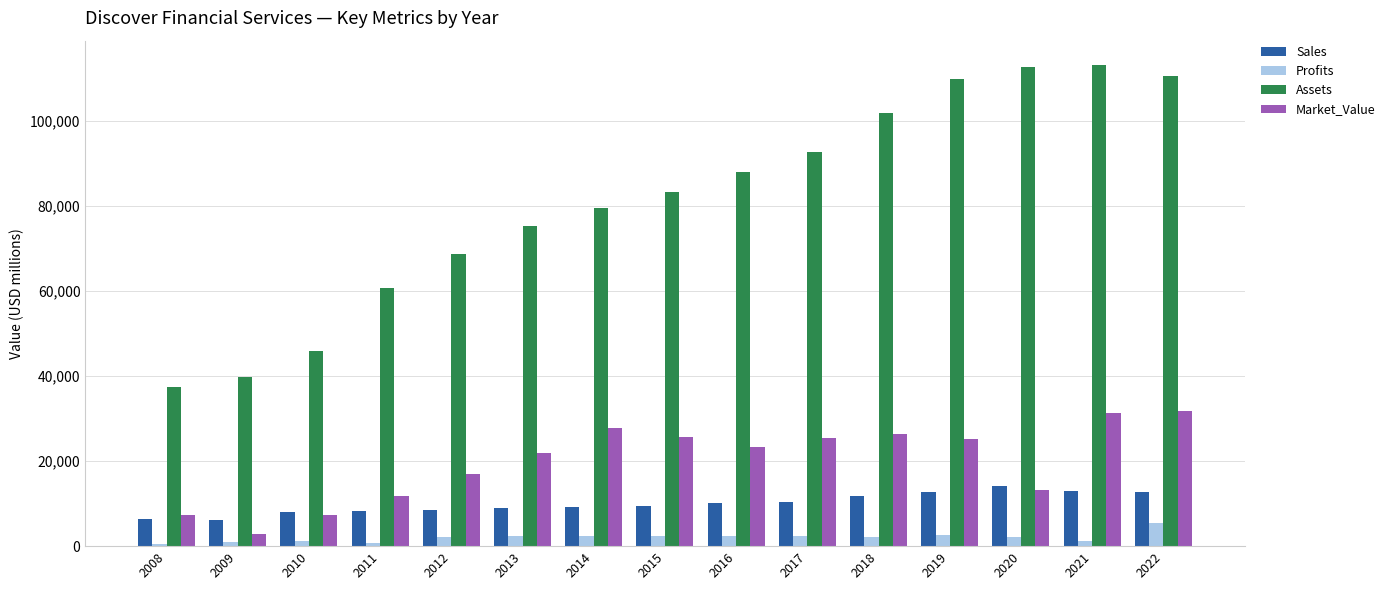

What is the maximum value for Profits?

5420.0